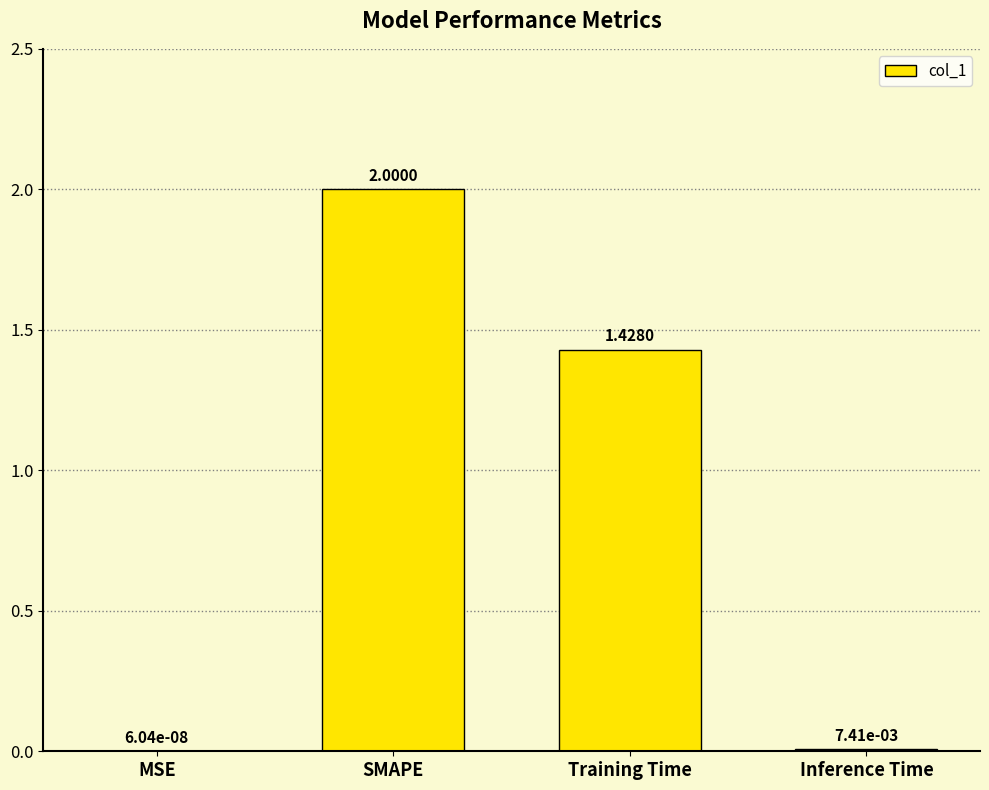

At which category does the chart reach its peak across all series?

SMAPE